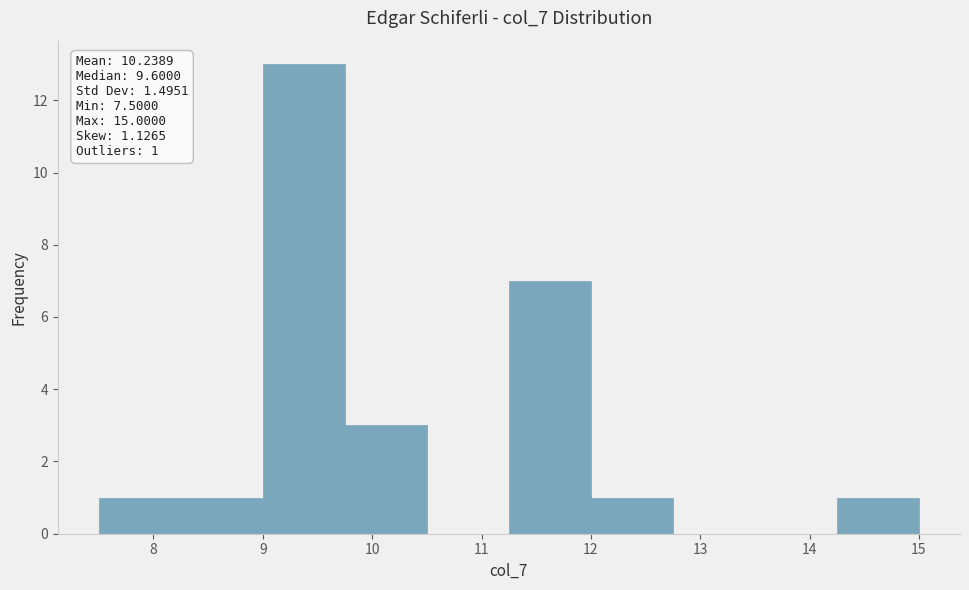

Which range on the x-axis has the tallest bar?

9.00 to 9.75